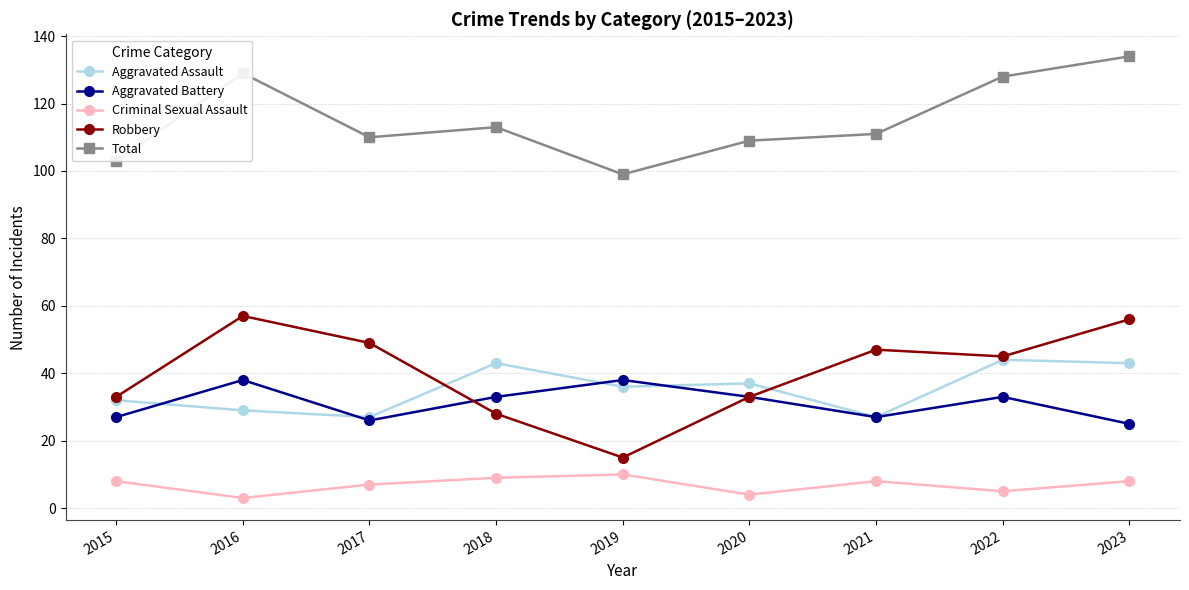

What is the difference between the second highest and second lowest values in the Aggravated Battery series?

12